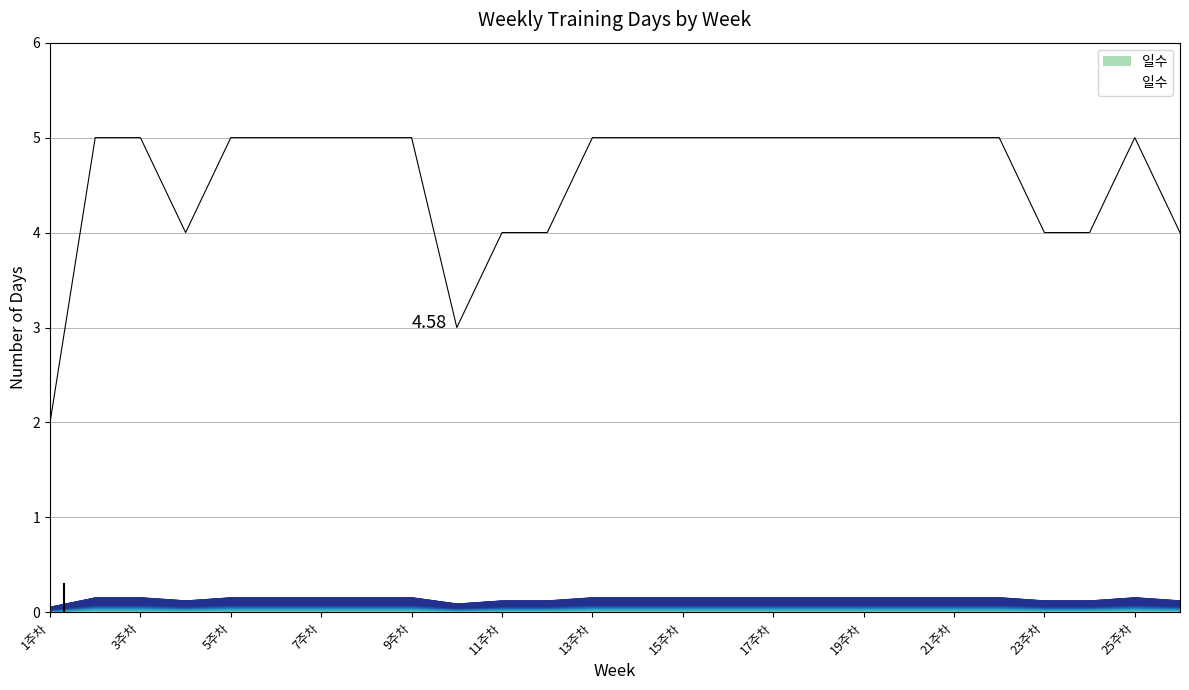

What is the difference between the maximum and minimum values?

3